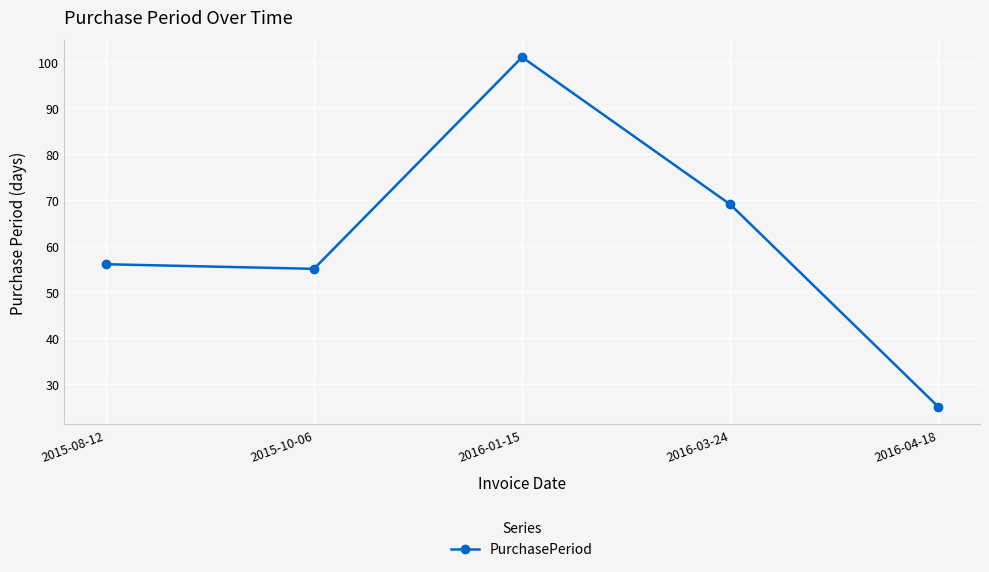

Which has a higher value, 2016-01-15 or 2015-08-12?

2016-01-15